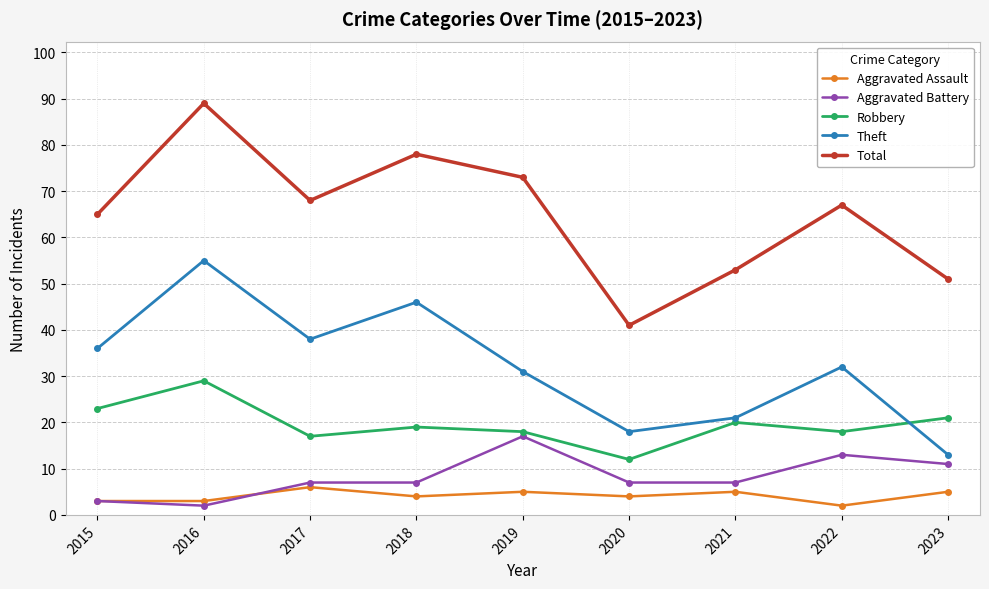

Which series changed the most between 2017 and 2019?

Aggravated Battery